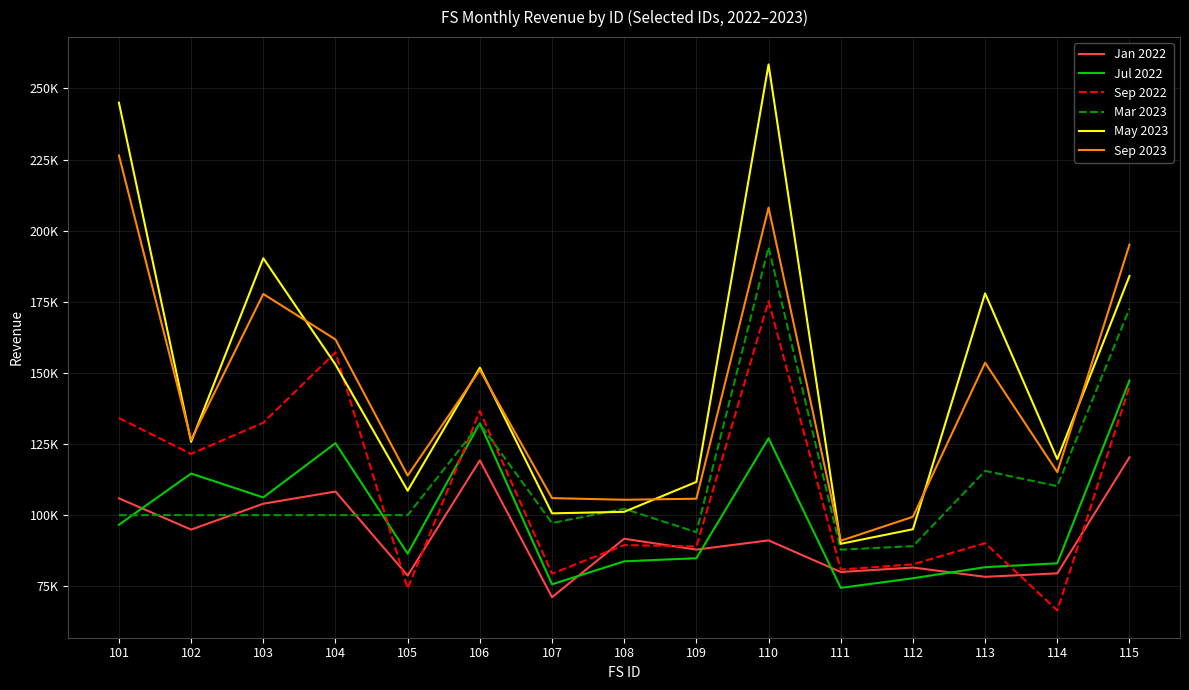

What is the difference between the maximum and minimum values in the Mar 2023 series?

106302.7